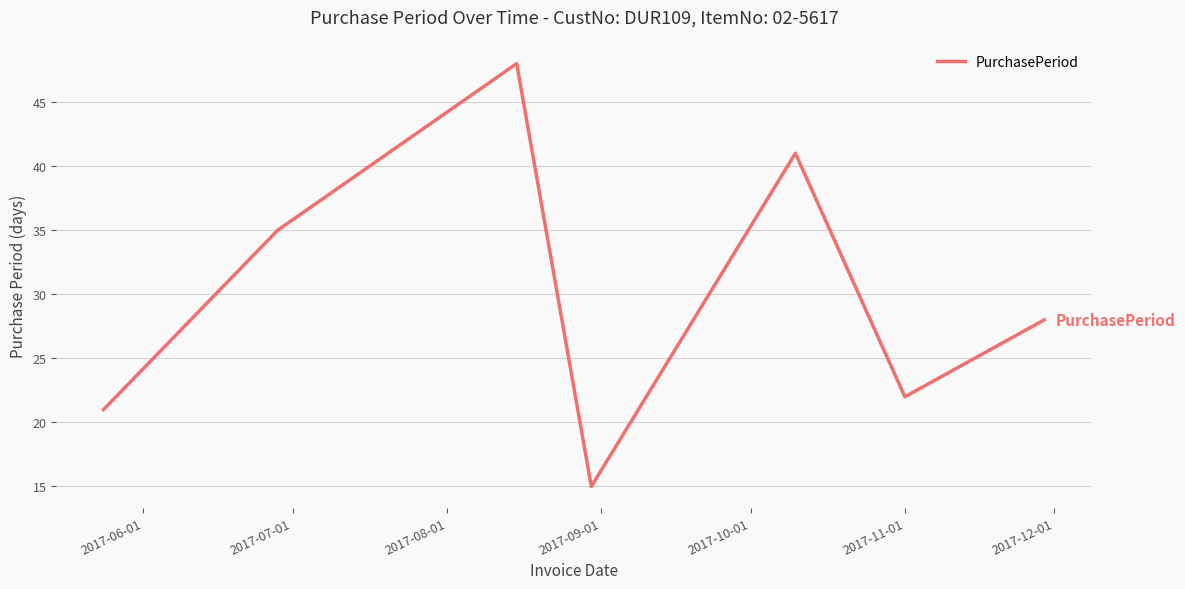

What is the minimum value shown in the chart?

15